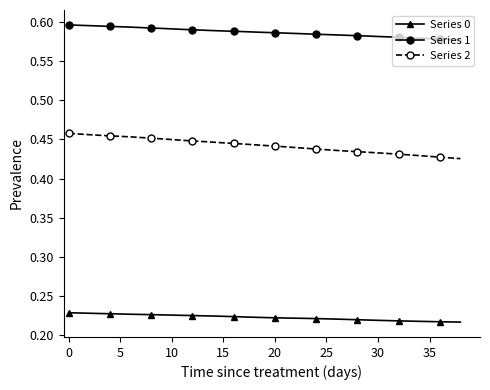

What is the sum of all Series 0 values?

8.7